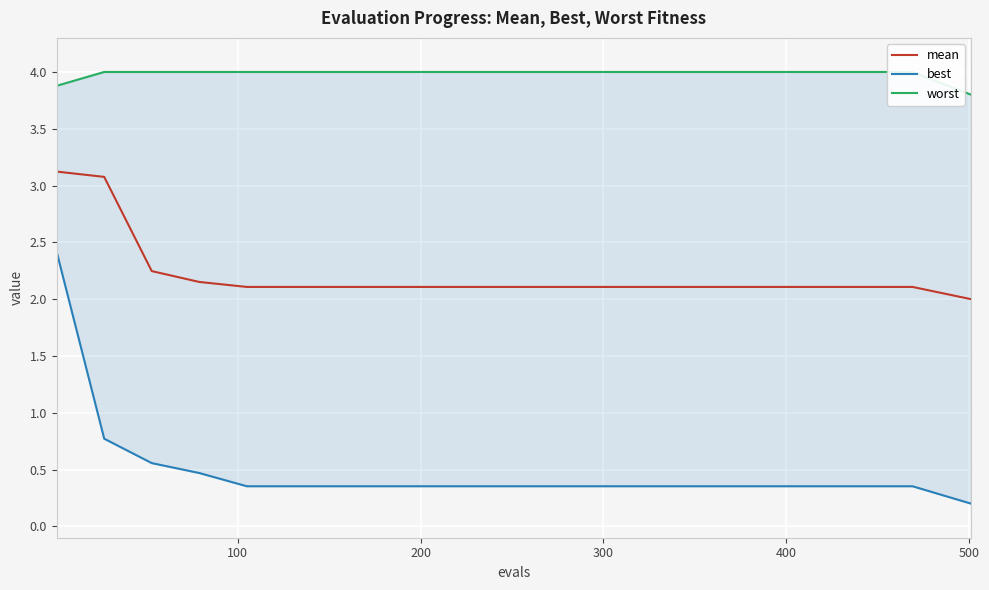

What is the minimum value for mean?

2.0